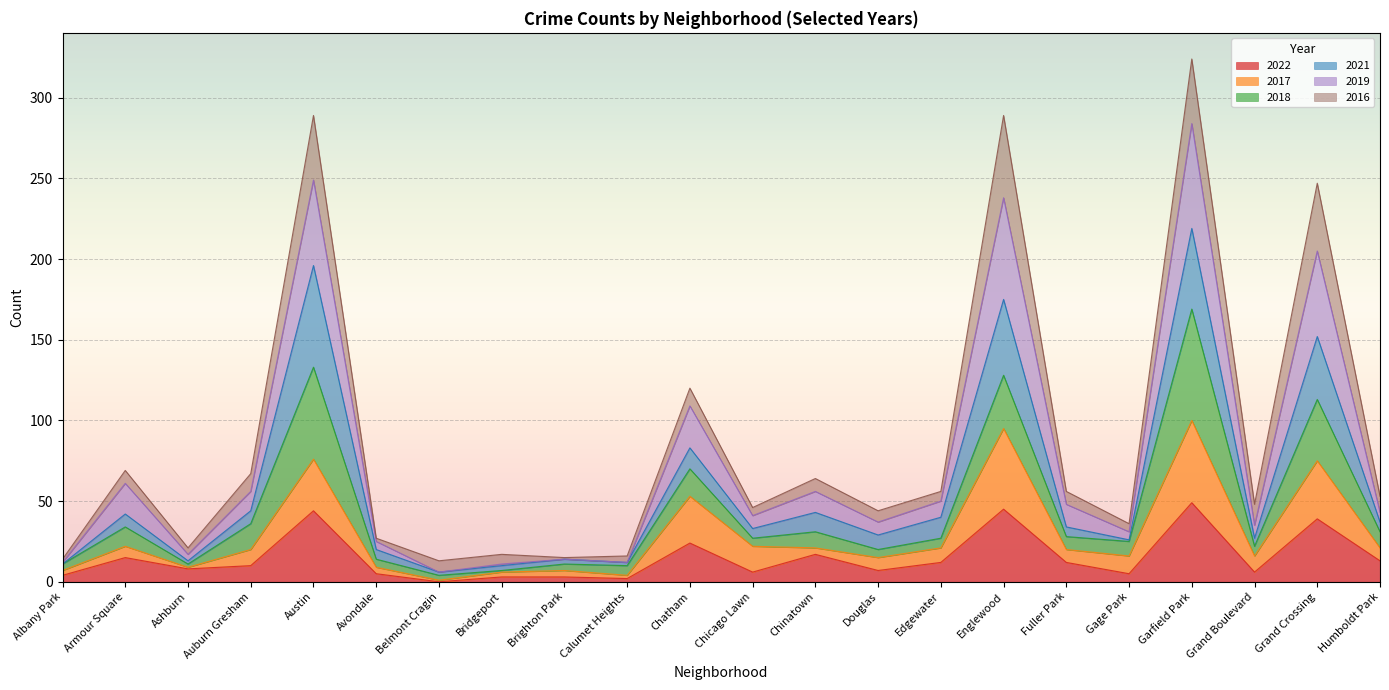

Is it true that 2022 equals 7 at Douglas?

True